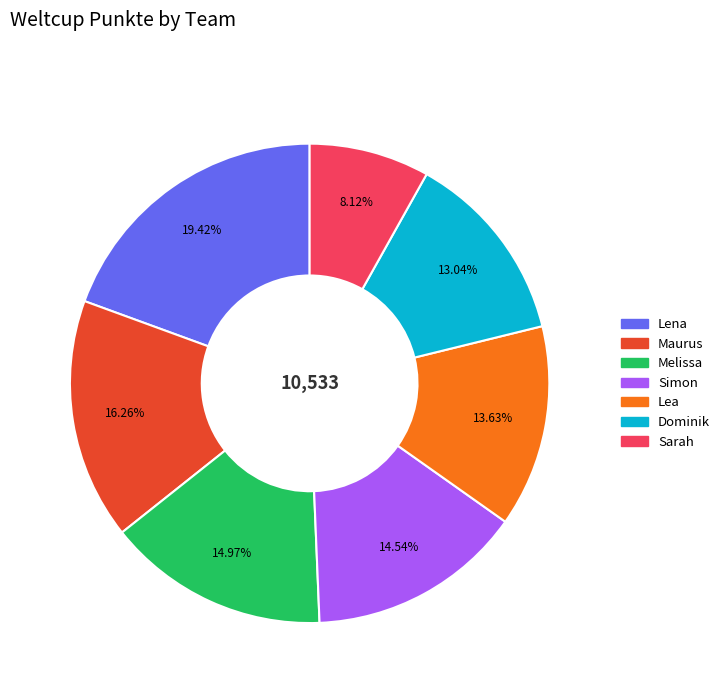

Does Melissa account for over 50% of the chart?

No